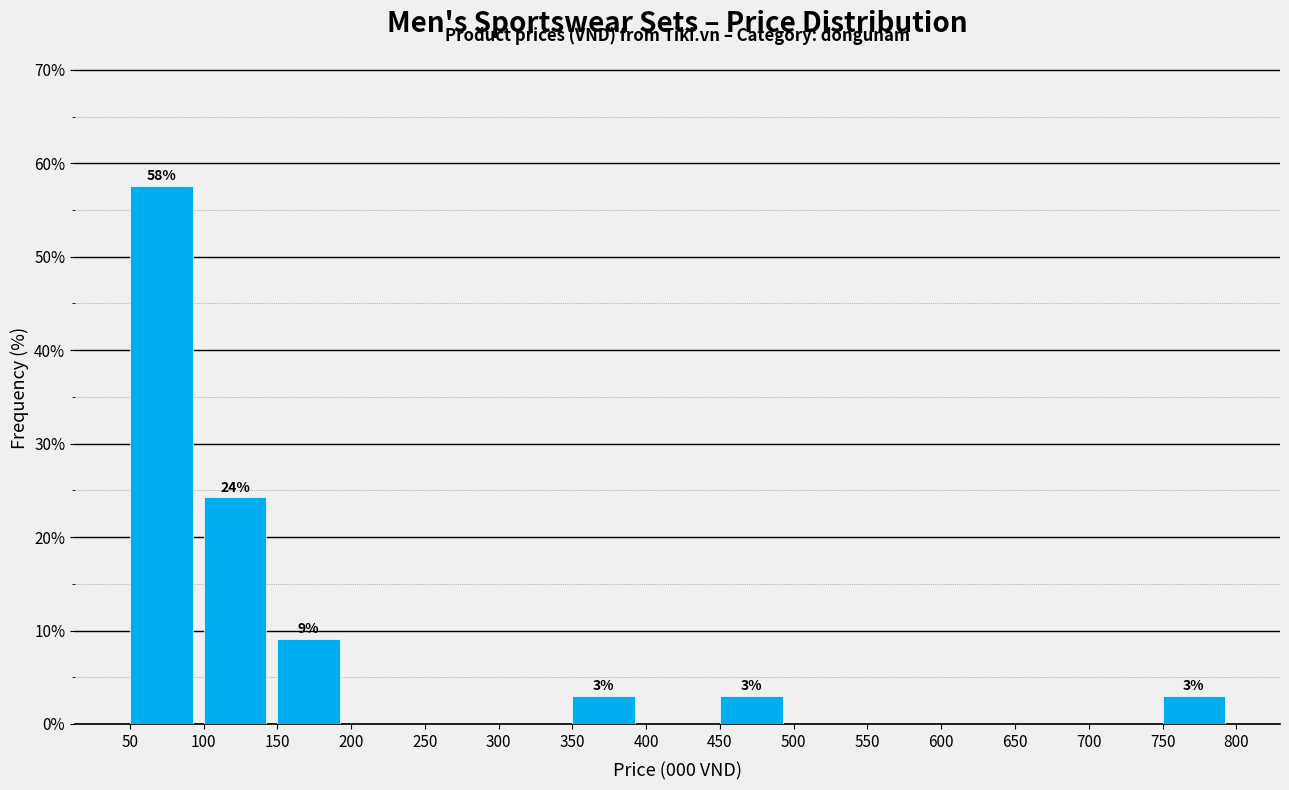

Over which range of the x-axis is the bar tallest?

50 to 100